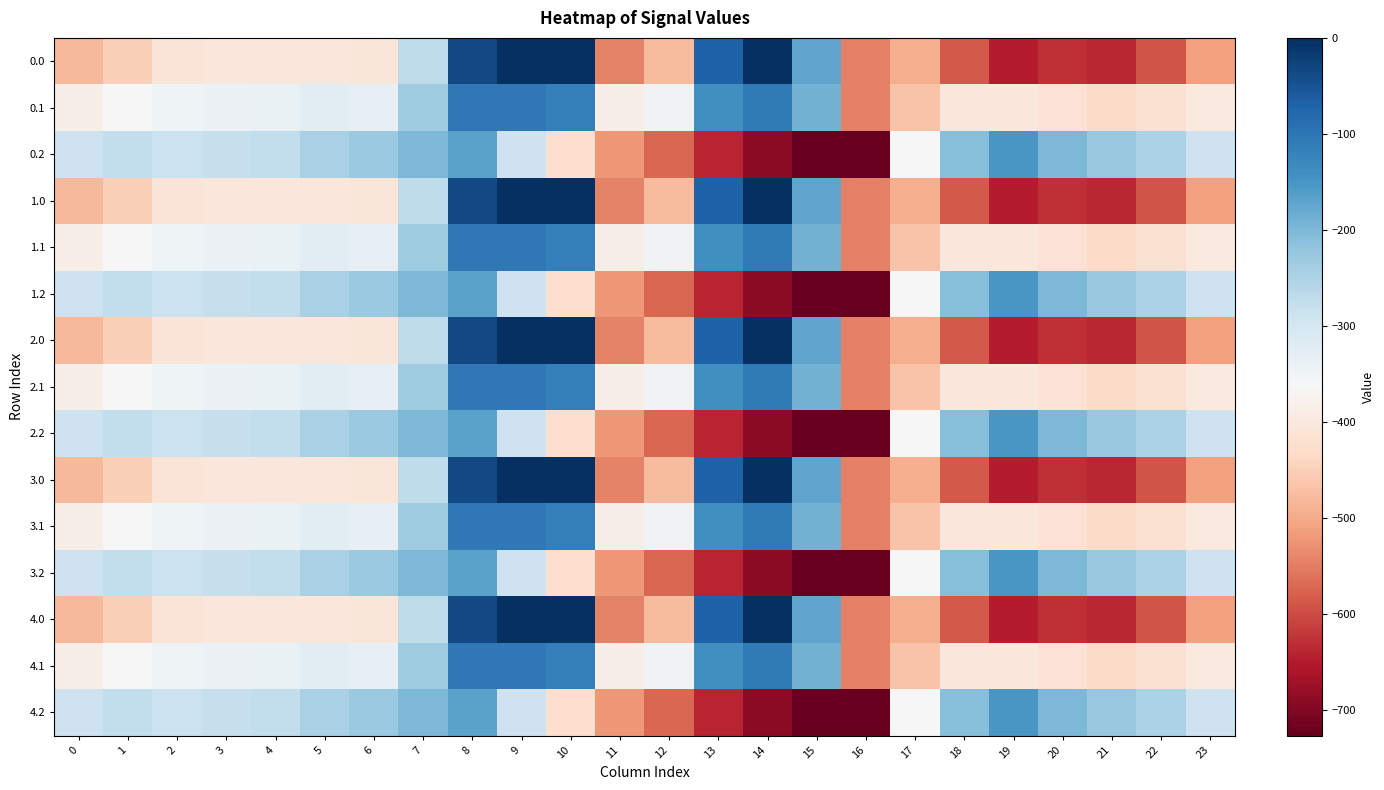

Which has a higher value, 9 or 18?

9